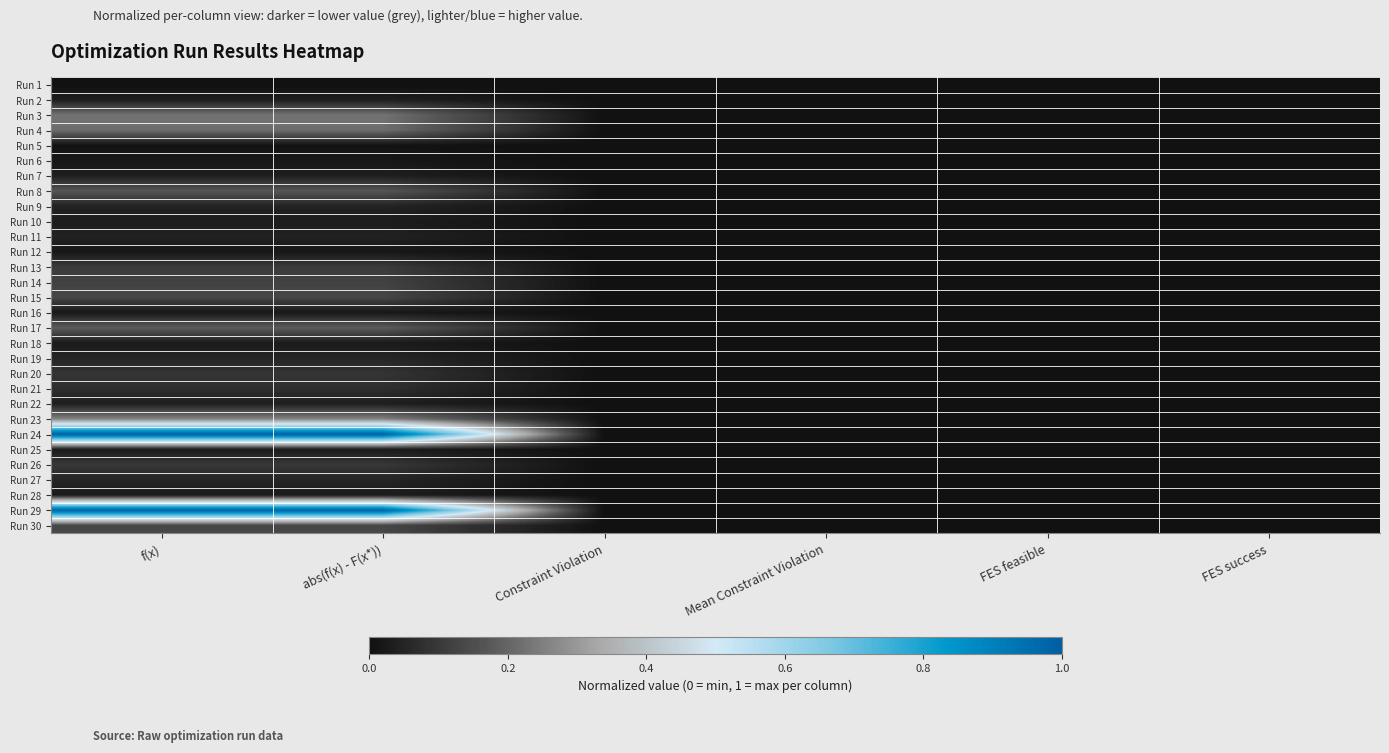

What is the maximum value shown in the chart?

1.0